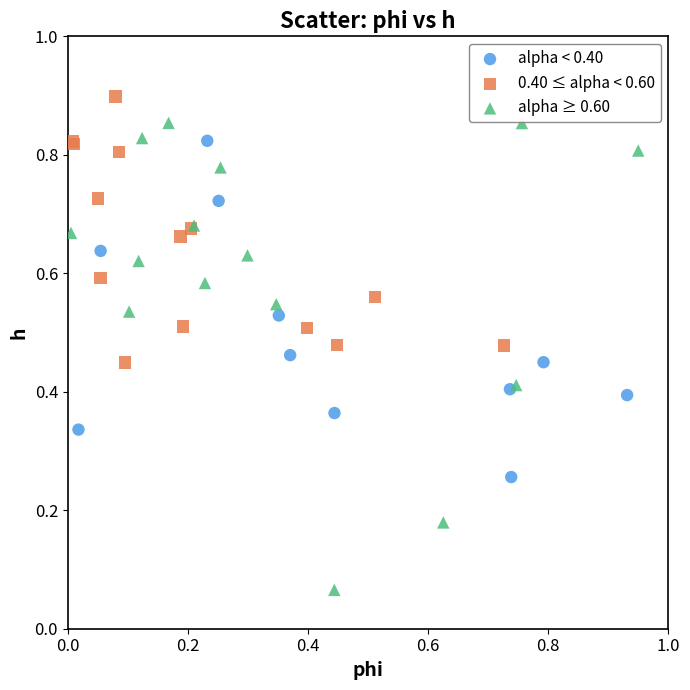

Which series contains the highest Y value?

0.40 ≤ alpha < 0.60